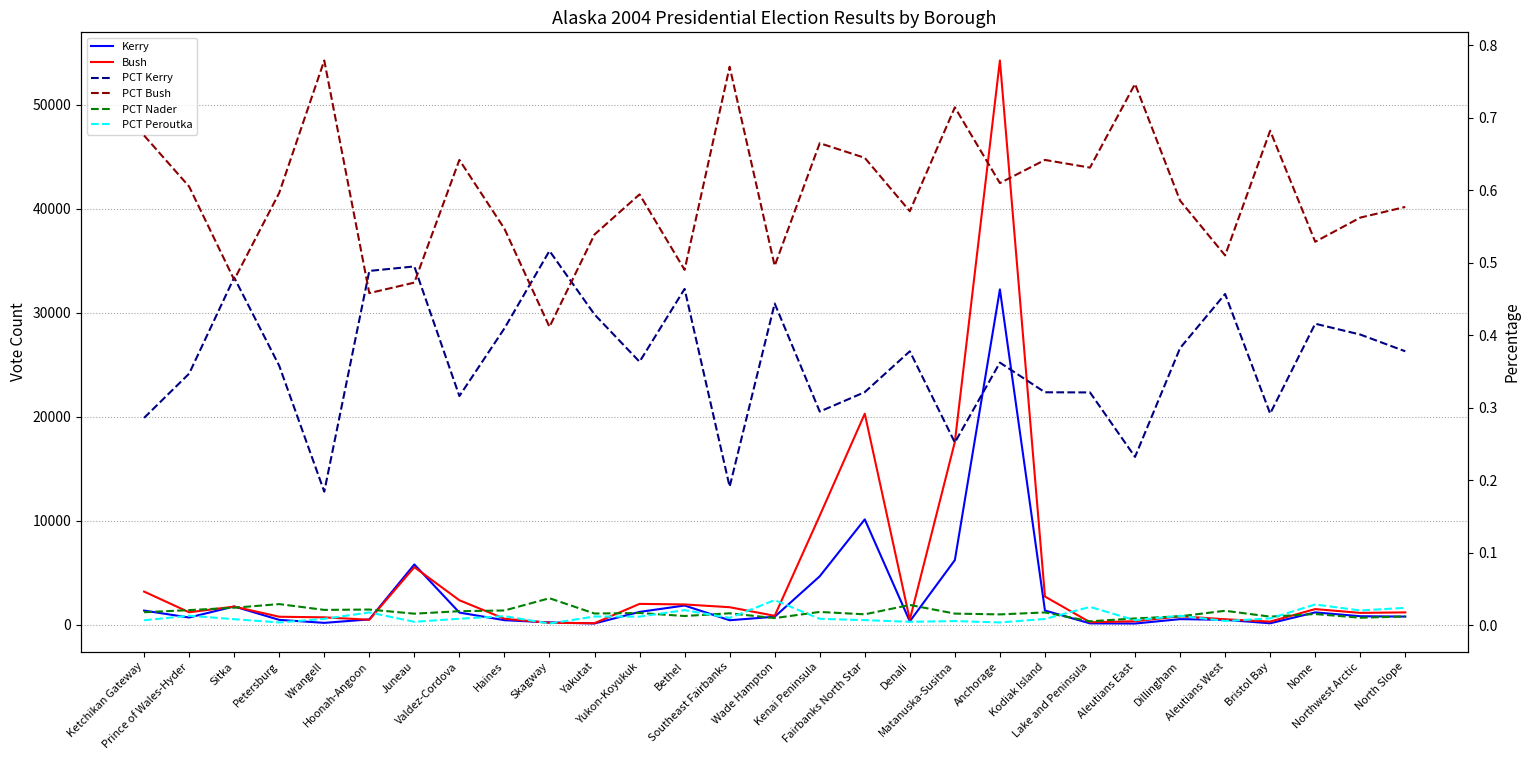

What position from the left is Juneau?

7